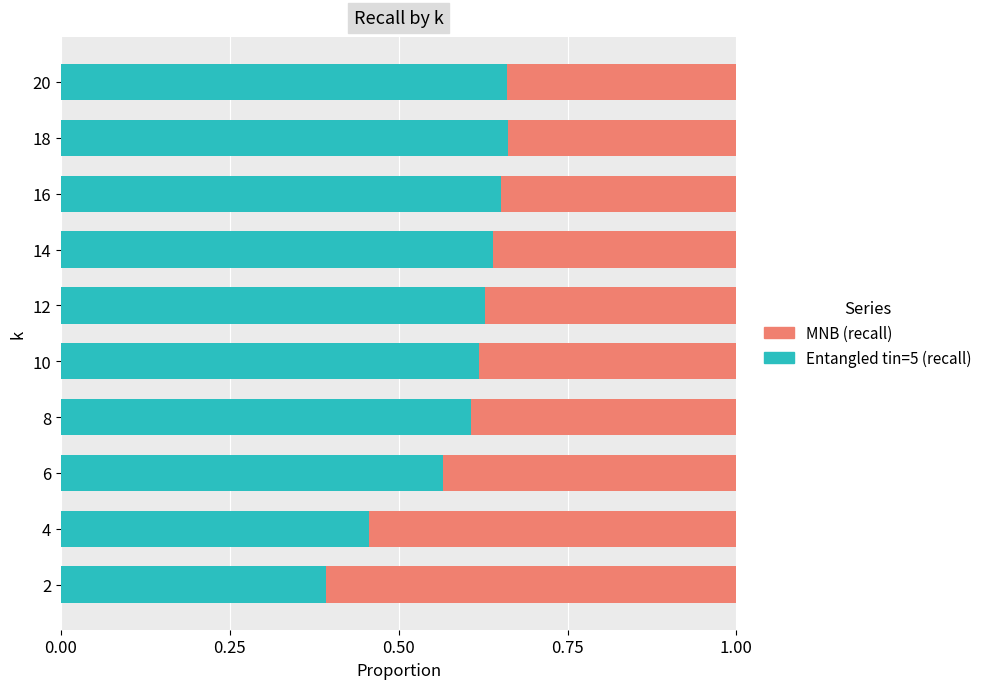

True or false: Entangled tin=5 (recall) has a value of 0.8 at 8.

False